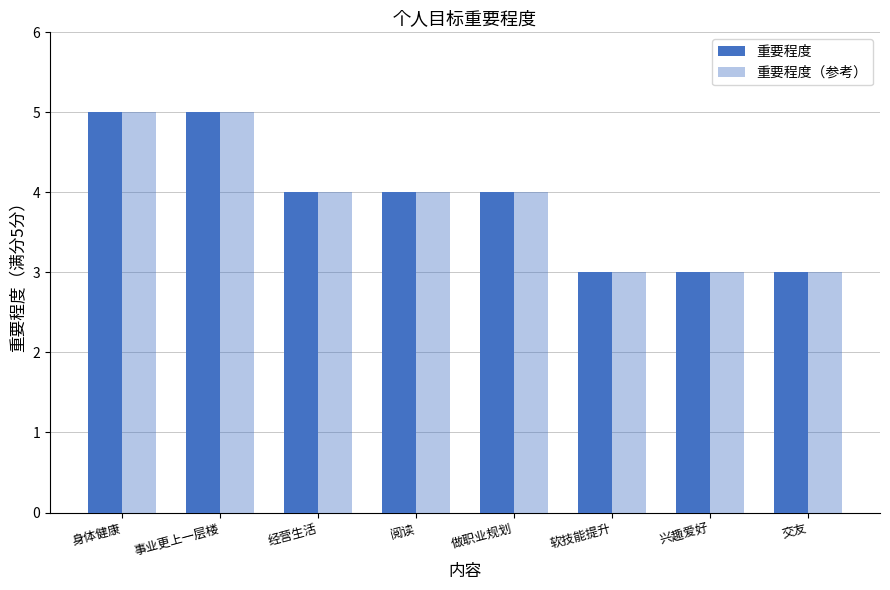

Count the number of categories in the chart.

8